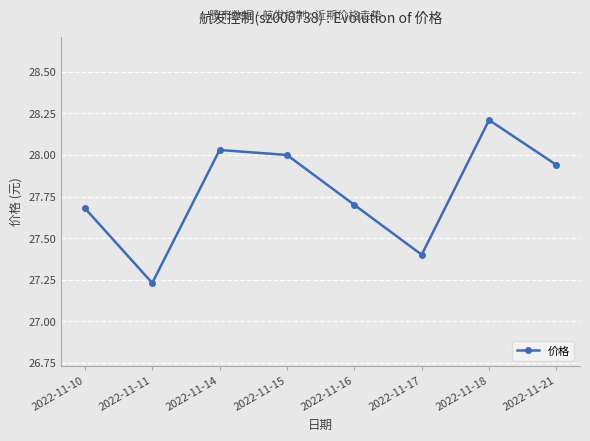

What is the difference between the values at 2022-11-11 and 2022-11-14?

0.8